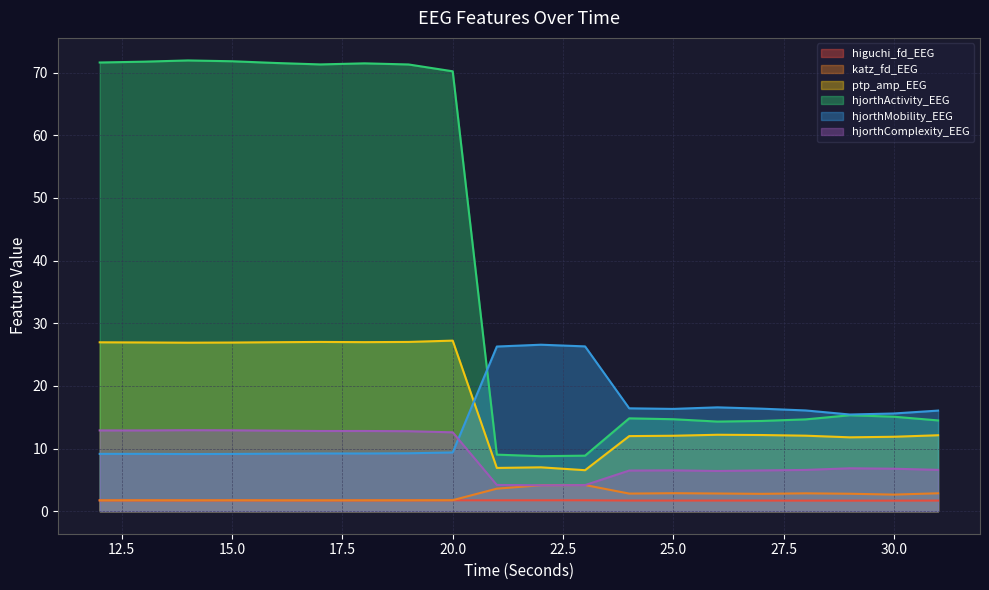

In ptp_amp_EEG, how many points are lower than both neighbors (excluding endpoints)?

5